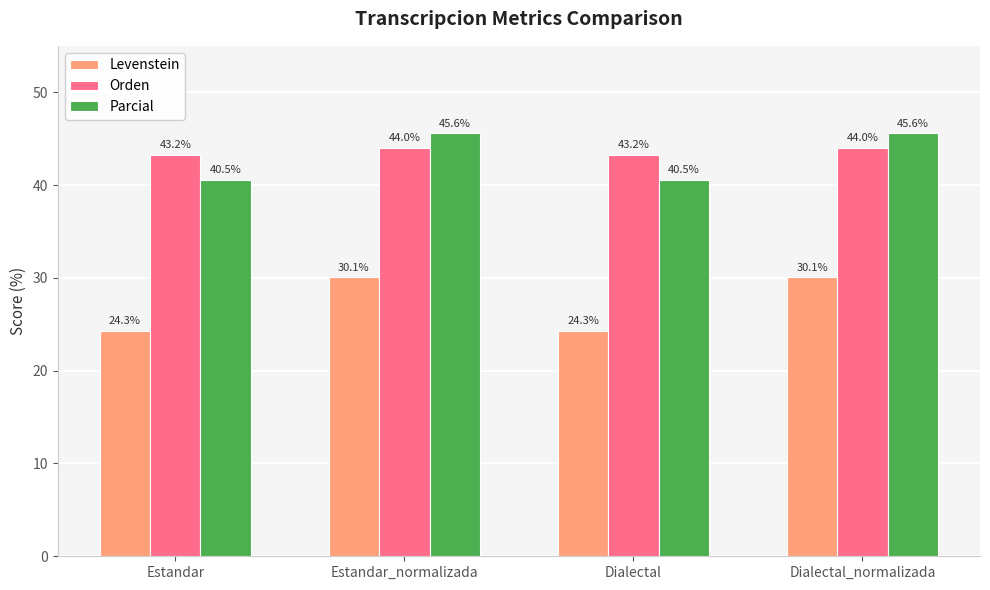

The Levenstein series shows 53.3 at Estandar_normalizada. True or false?

False